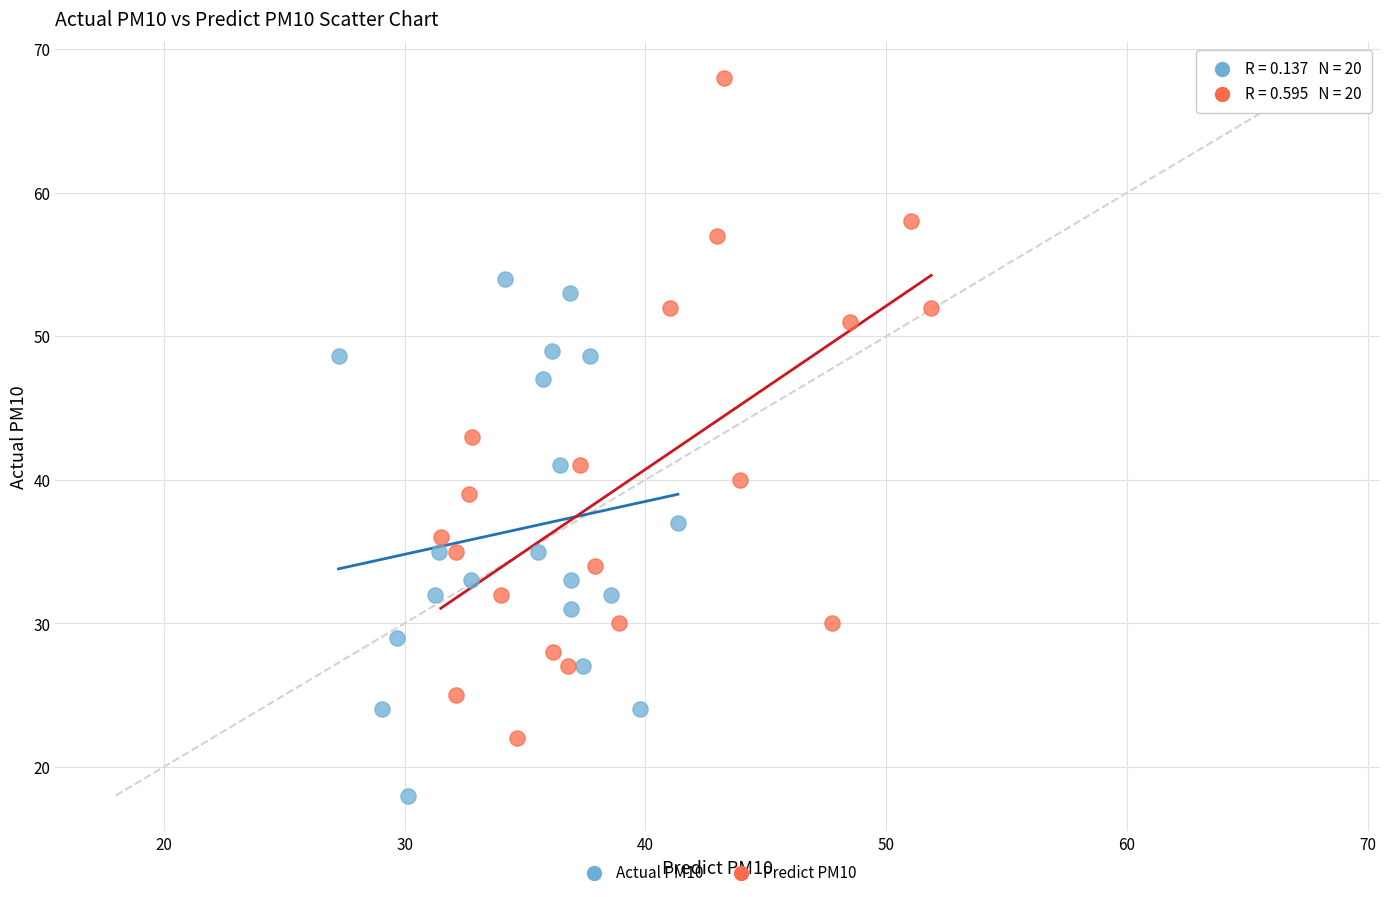

Which series has the widest spread of Y values?

Predict PM10